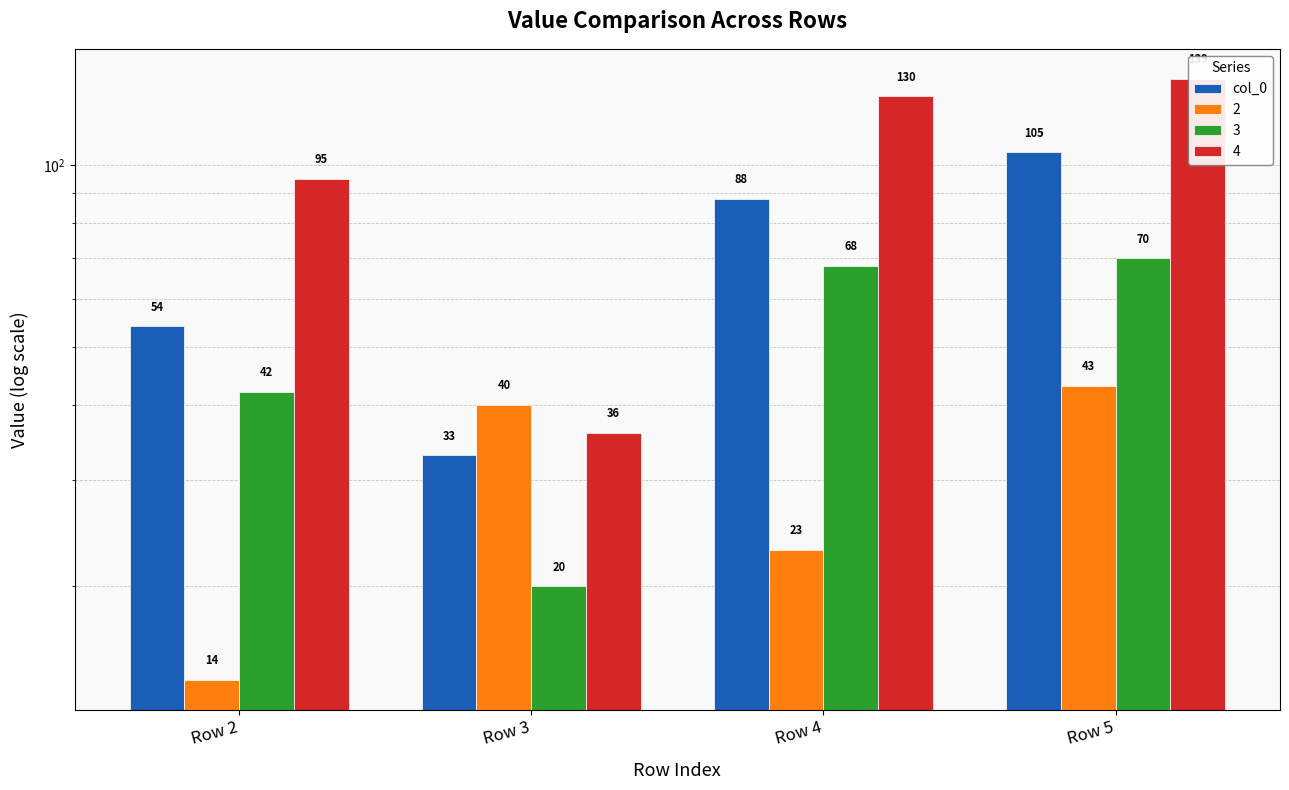

Does the chart contain any negative values?

No